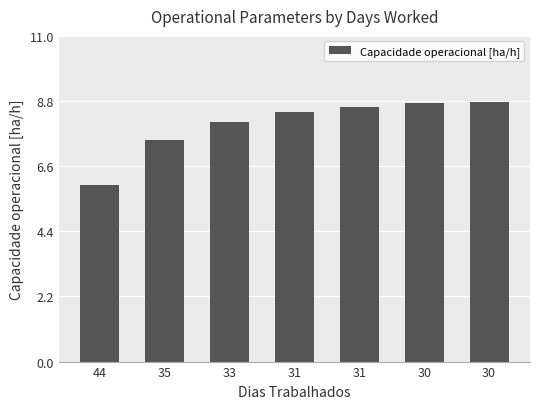

Are the bars horizontal?

No